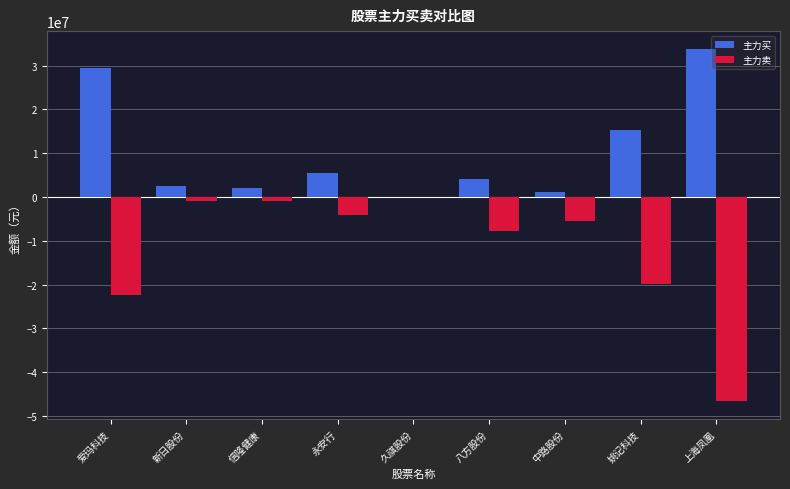

Are the bars horizontal?

No